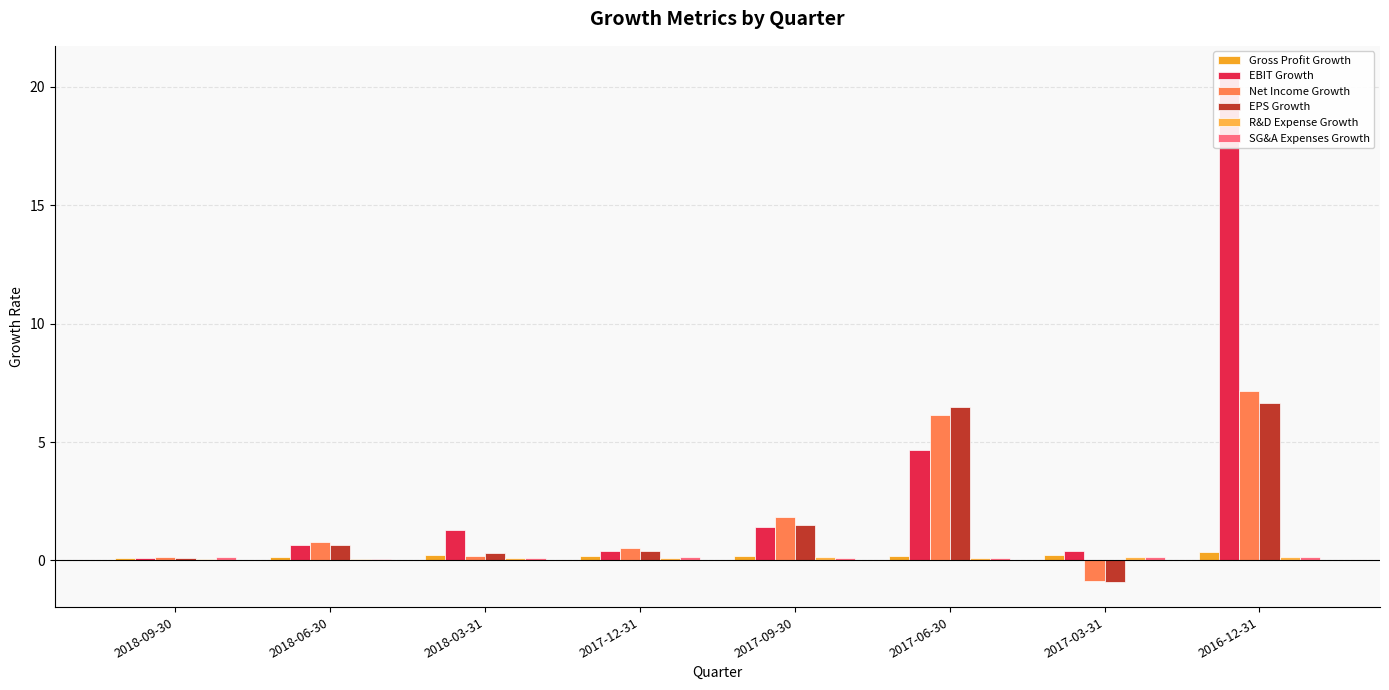

Rank the series by their maximum value, from highest to lowest.

EBIT Growth, Net Income Growth, EPS Growth, Gross Profit Growth, R&D Expense Growth, SG&A Expenses Growth